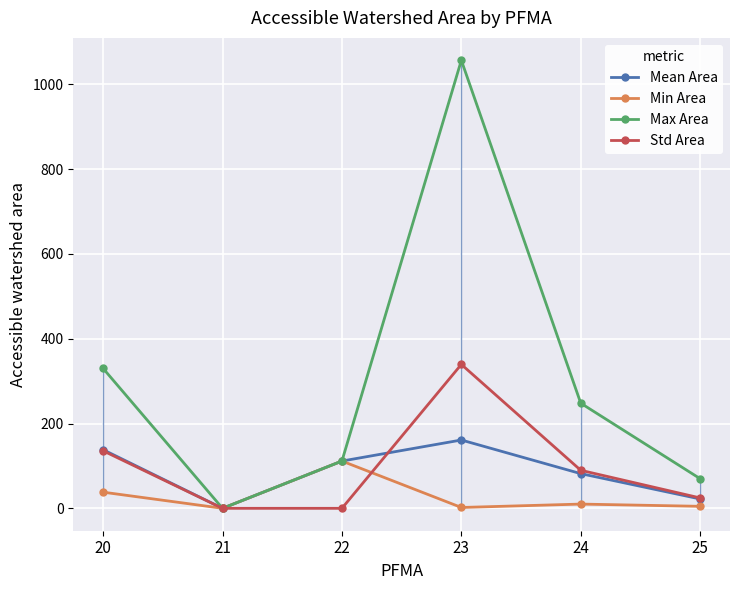

List the labels in order of Max Area value, smallest first.

21, 25, 22, 24, 20, 23